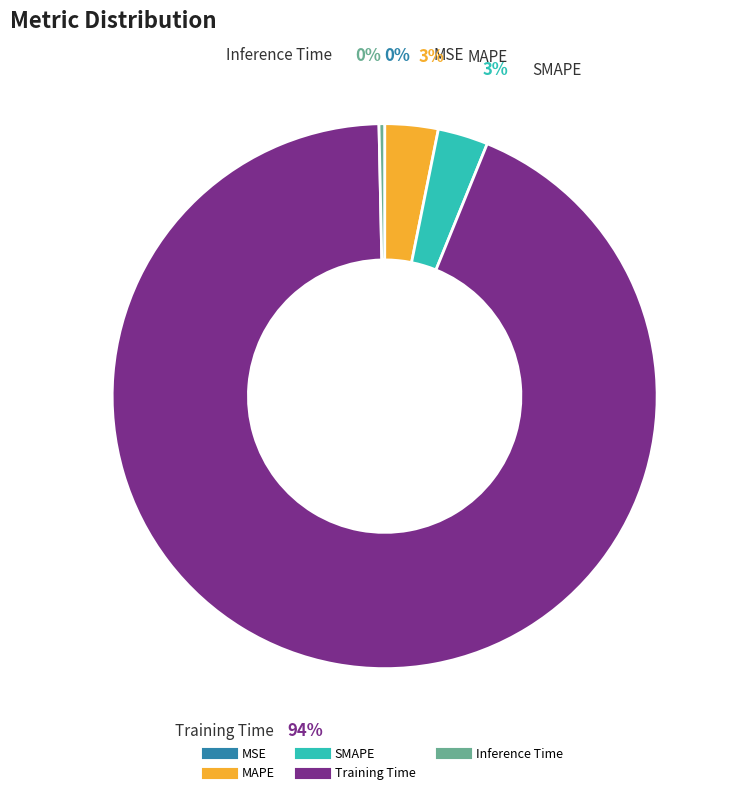

Which category has the biggest portion of the pie?

Training Time